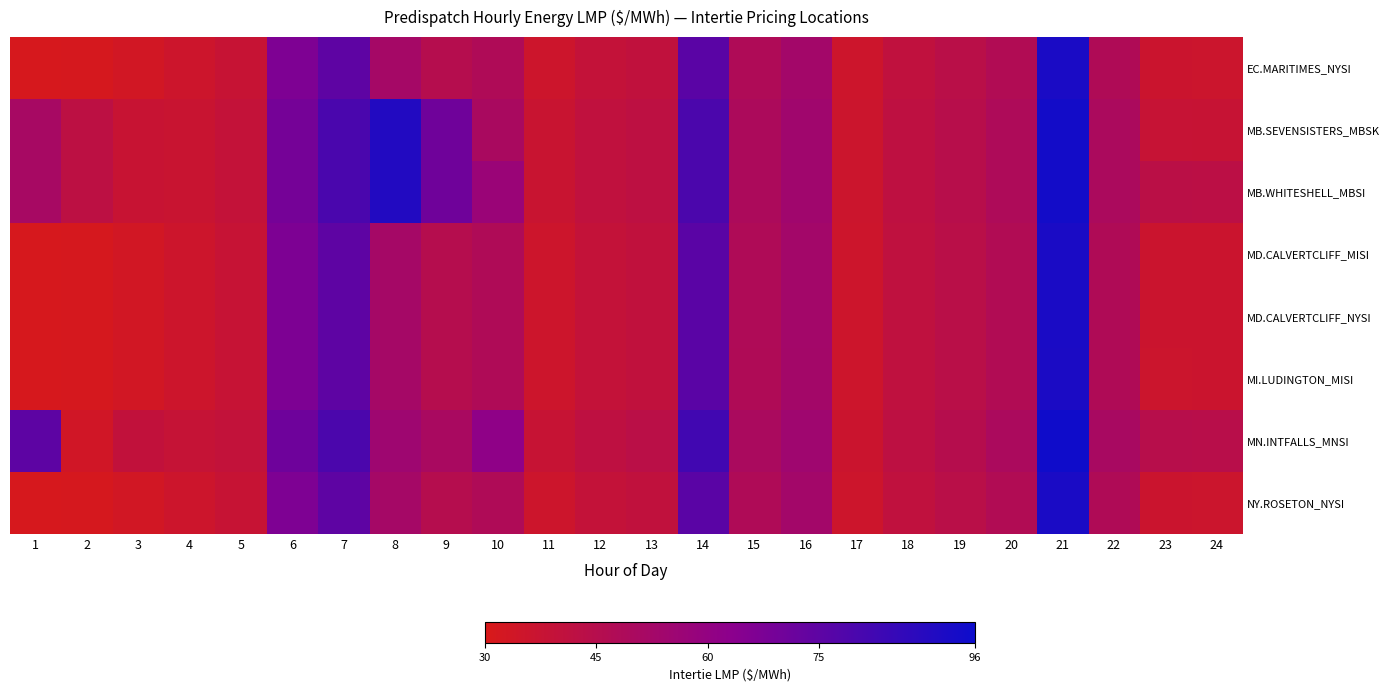

Count the number of categories in the chart.

24